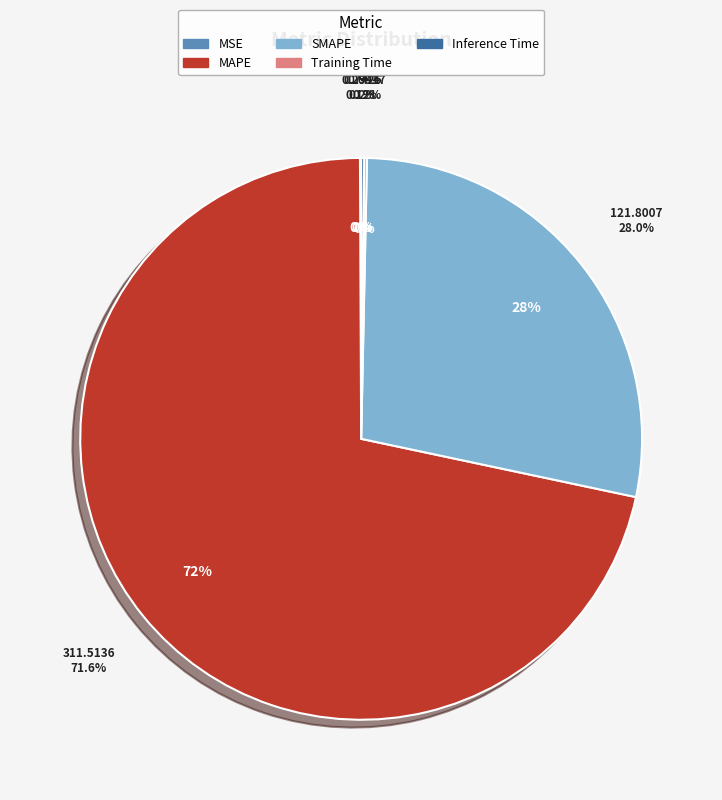

Which category has the smallest portion of the pie?

MSE